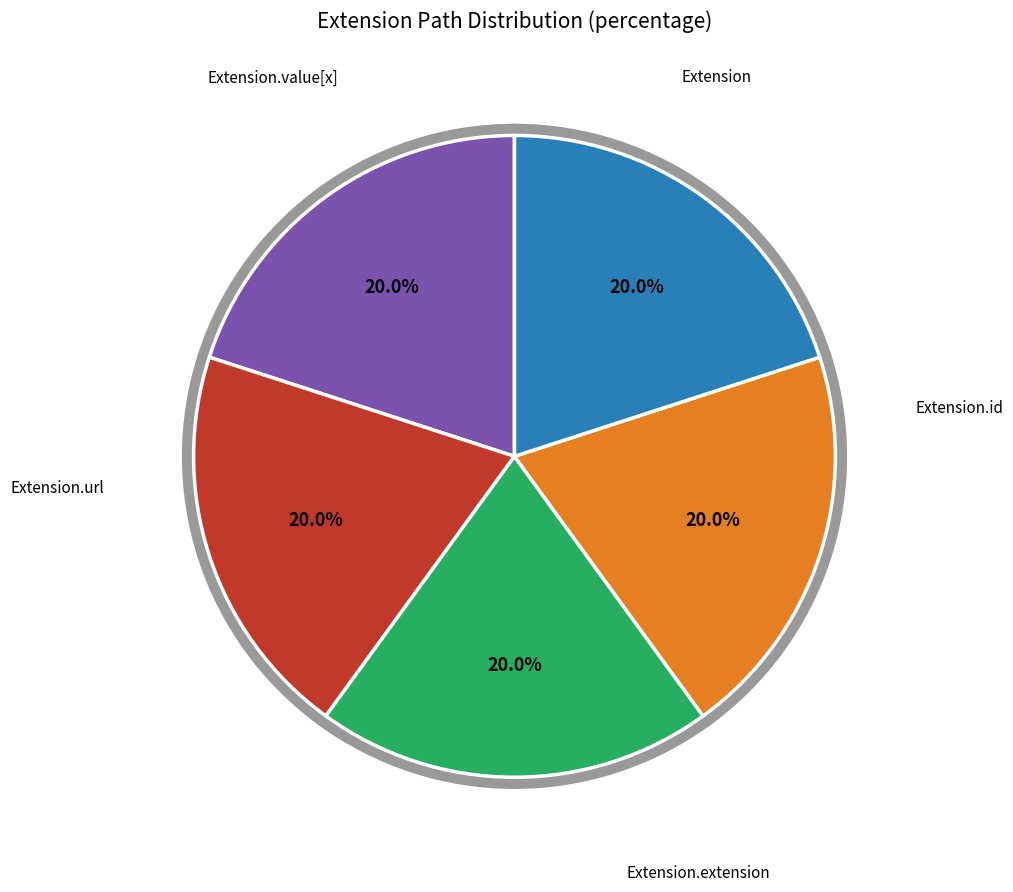

Which category accounts for the majority?

Extension.url